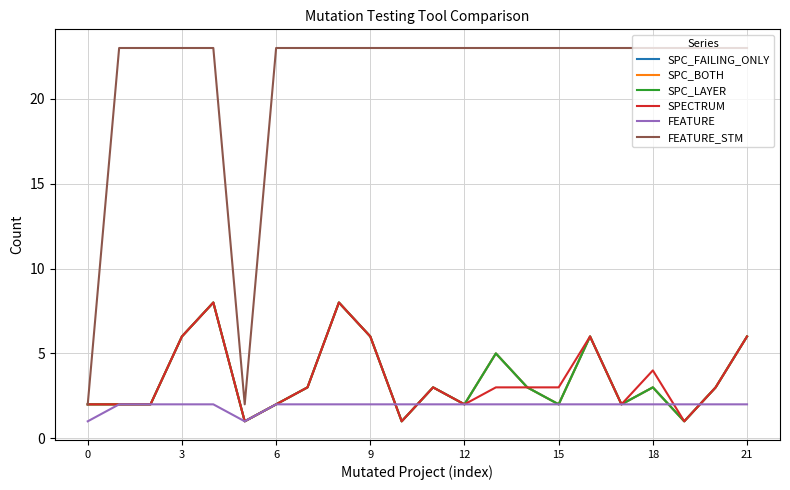

Does the chart have visible grid lines?

Yes